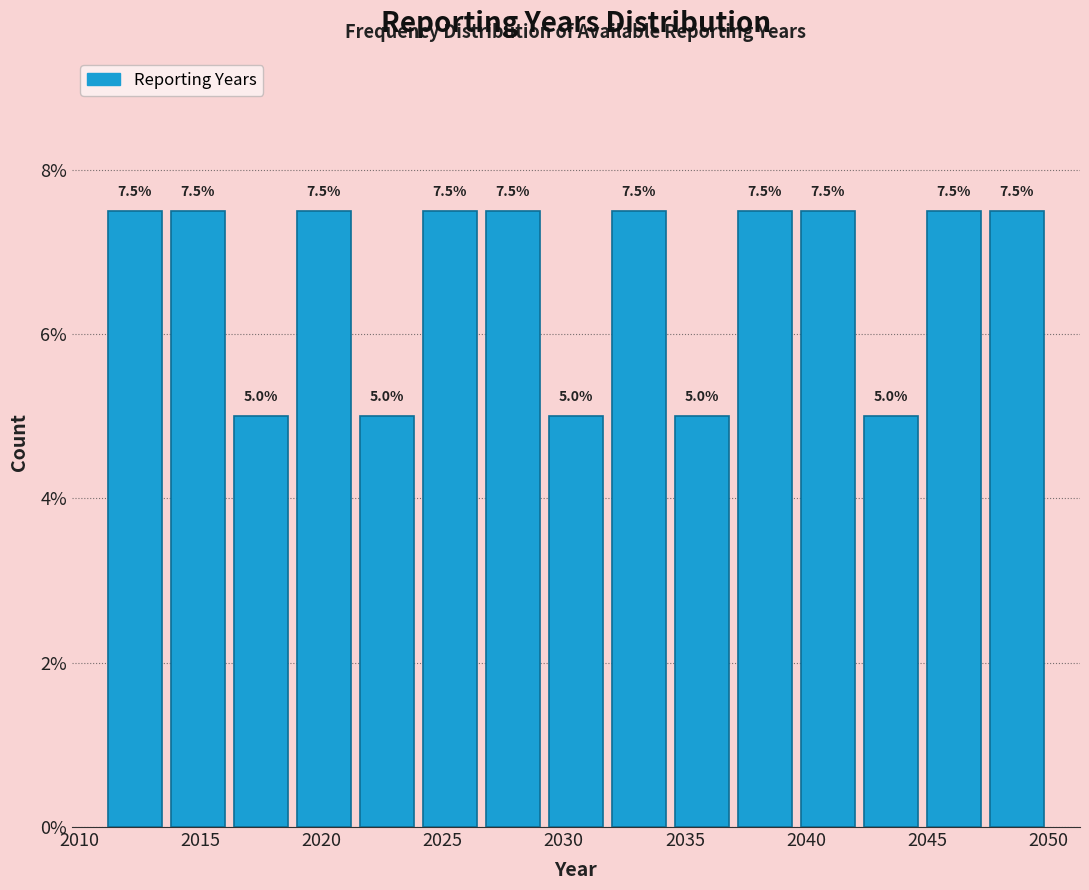

Reading left to right, transcribe this chart: for each bar, give the range it covers on the x-axis and its height. The bar edges are not printed on the chart, so give them approximately, as read against the axis.

2011.0 to 2013.6: 7.5
2013.6 to 2016.2: 7.5
2016.2 to 2018.8: 5.0
2018.8 to 2021.4: 7.5
2021.4 to 2024.0: 5.0
2024.0 to 2026.6: 7.5
2026.6 to 2029.2: 7.5
2029.2 to 2031.8: 5.0
2031.8 to 2034.4: 7.5
2034.4 to 2037.0: 5.0
2037.0 to 2039.6: 7.5
2039.6 to 2042.2: 7.5
2042.2 to 2044.8: 5.0
2044.8 to 2047.4: 7.5
2047.4 to 2050.0: 7.5